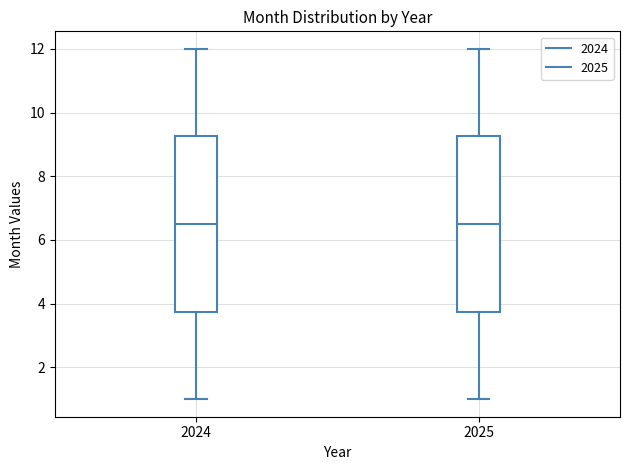

Where does the upper whisker of the box at x = 2025 end on the y-axis? The values are not printed on the chart, so give them approximately, as read against the axis.

12.0